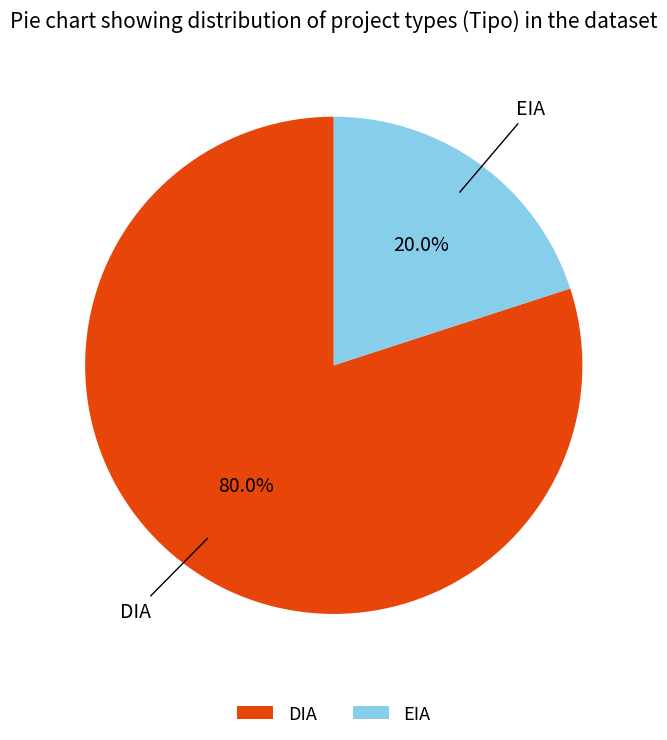

How many segments does this pie chart have?

2